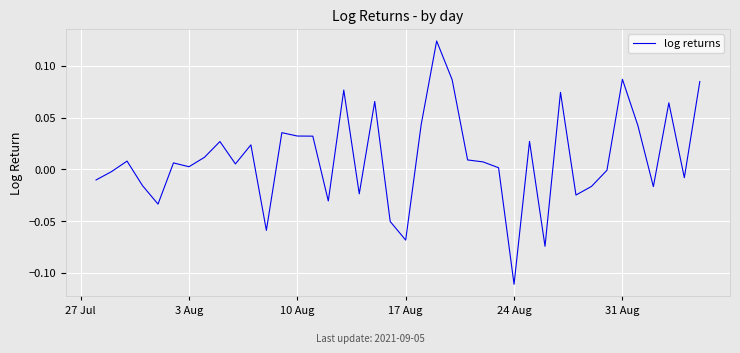

Does the chart display data point markers on the line(s)?

No